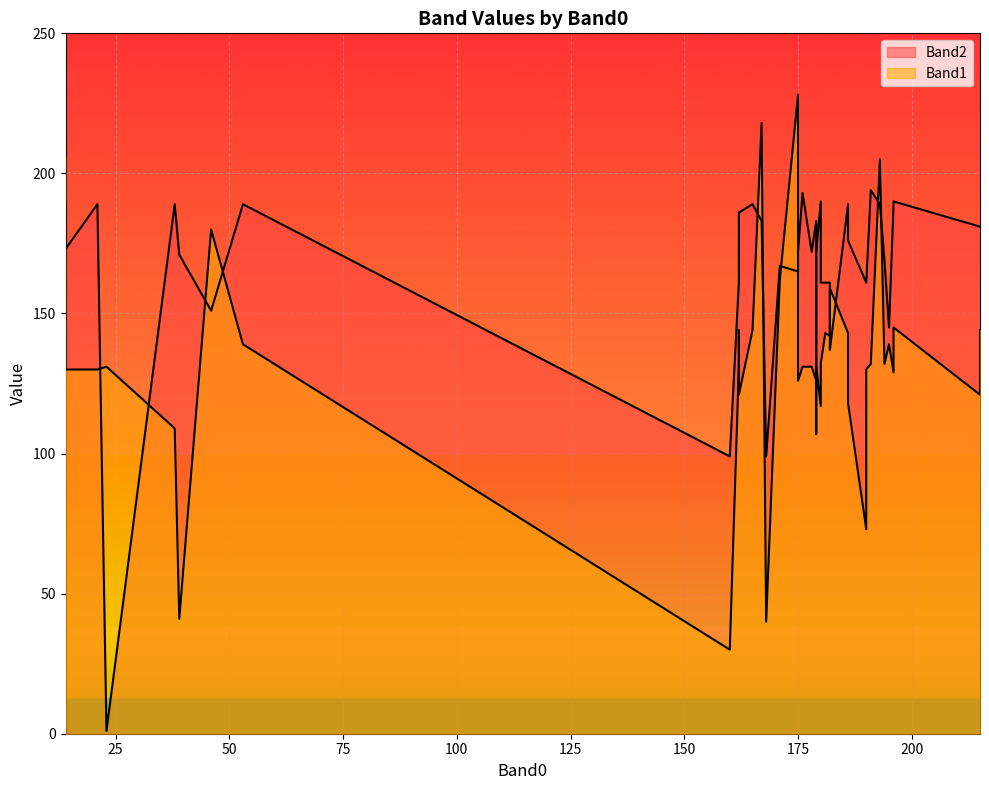

After their last crossing, which series has the higher values: Band2 or Band1?

Band2